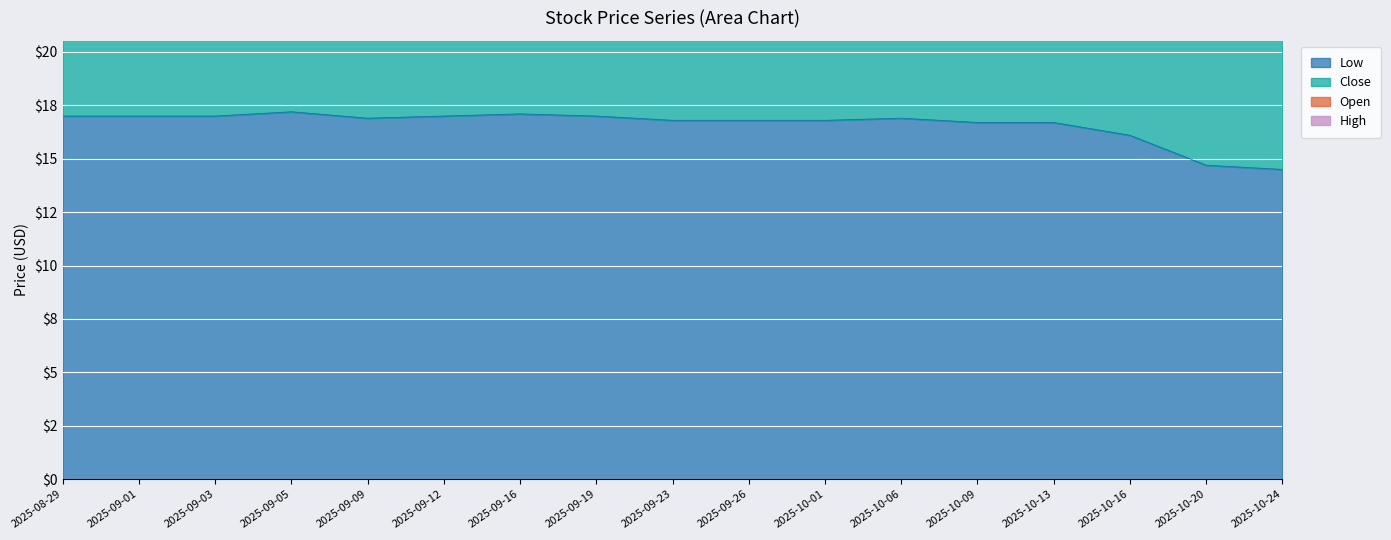

List the series in order of their peak value, lowest first.

Low, Close